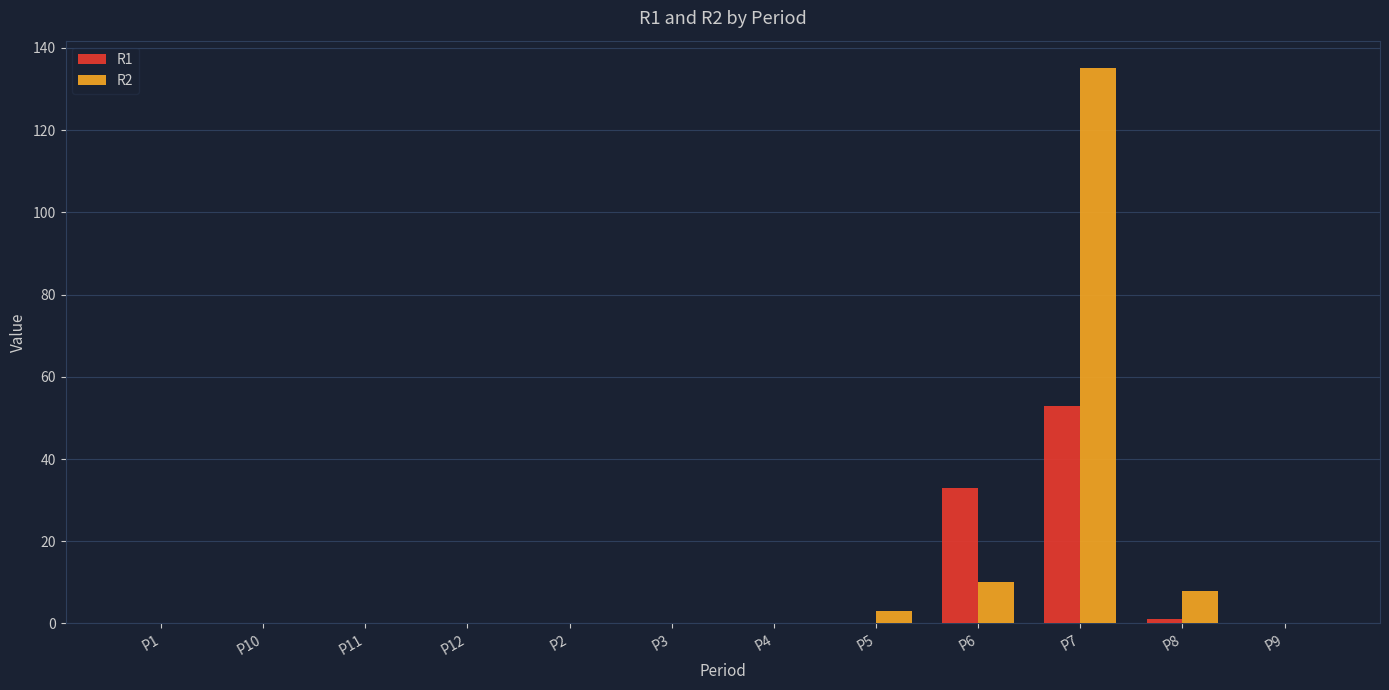

Which series has the largest total across all categories?

R2